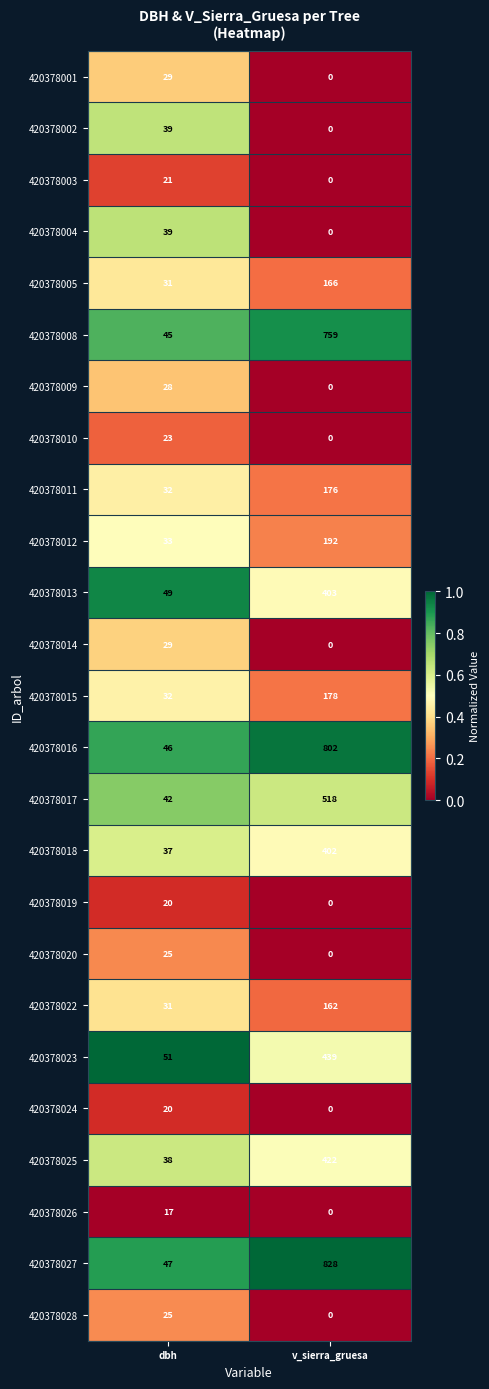

Which label corresponds to the largest value in the chart?

v_sierra_gruesa